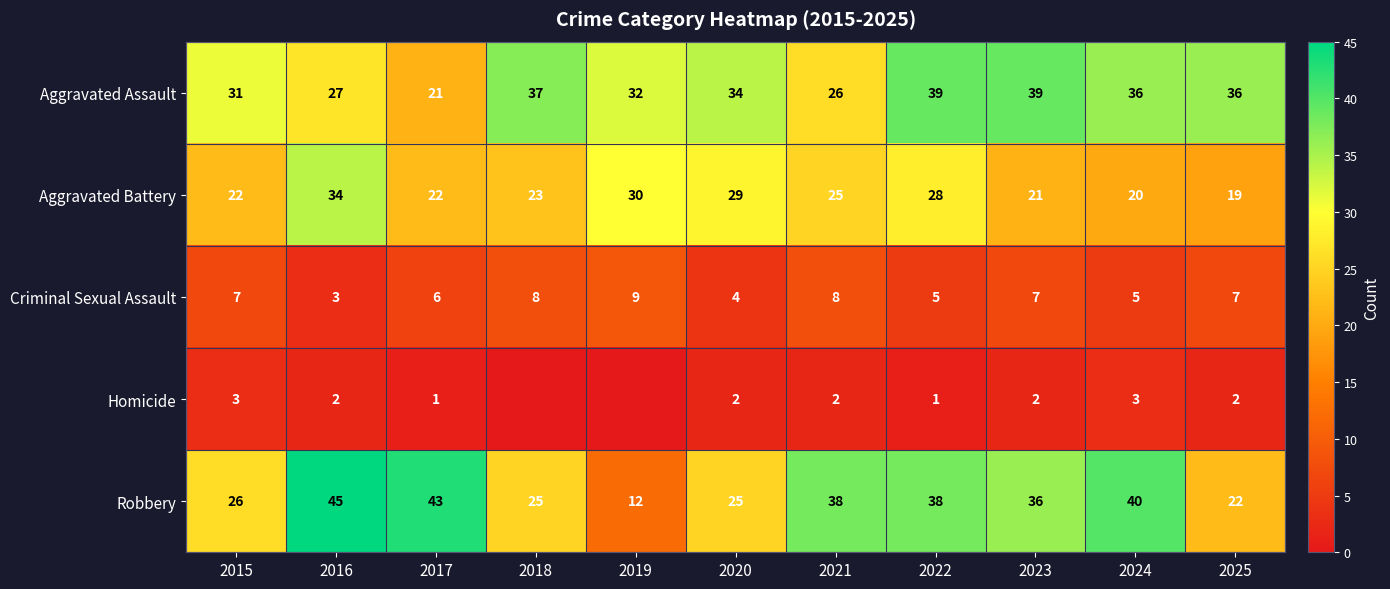

At which category is the sum across all series the highest?

2016